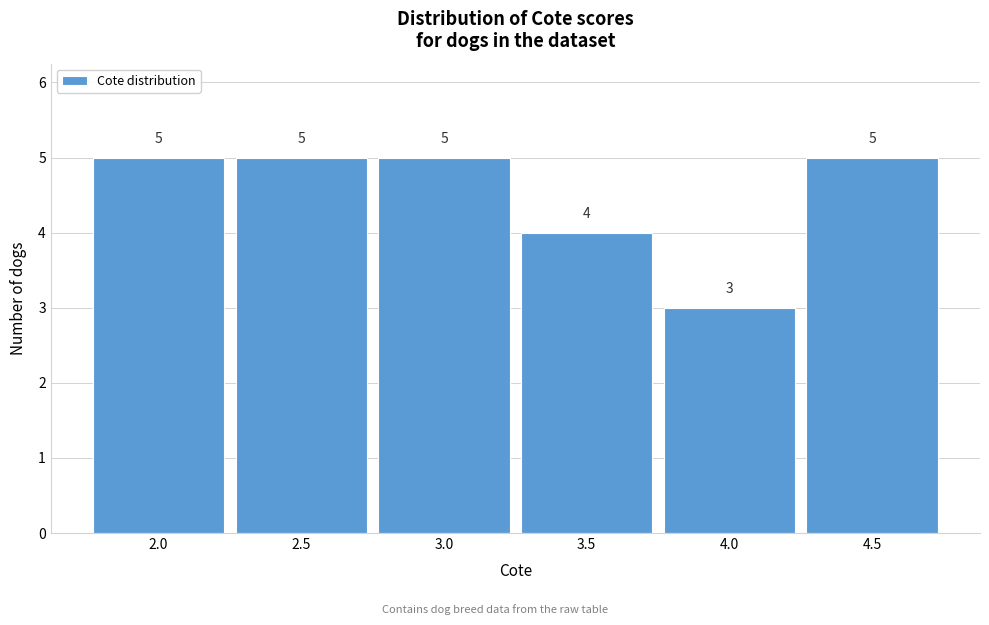

What is the height of the bar covering 4.25 to 4.75 on the x-axis?

5